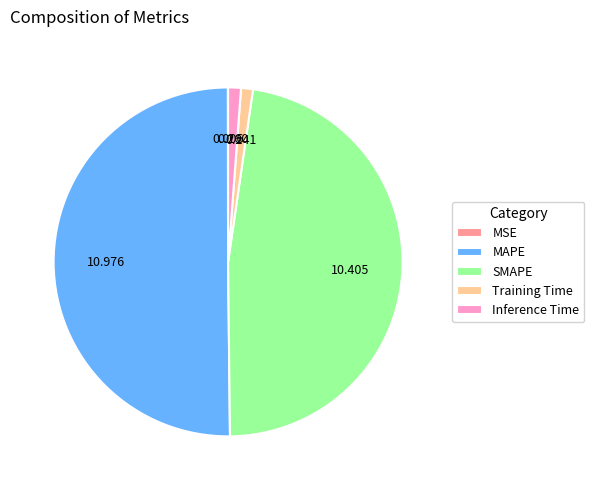

Do Training Time and Inference Time together represent more than half of the pie?

No